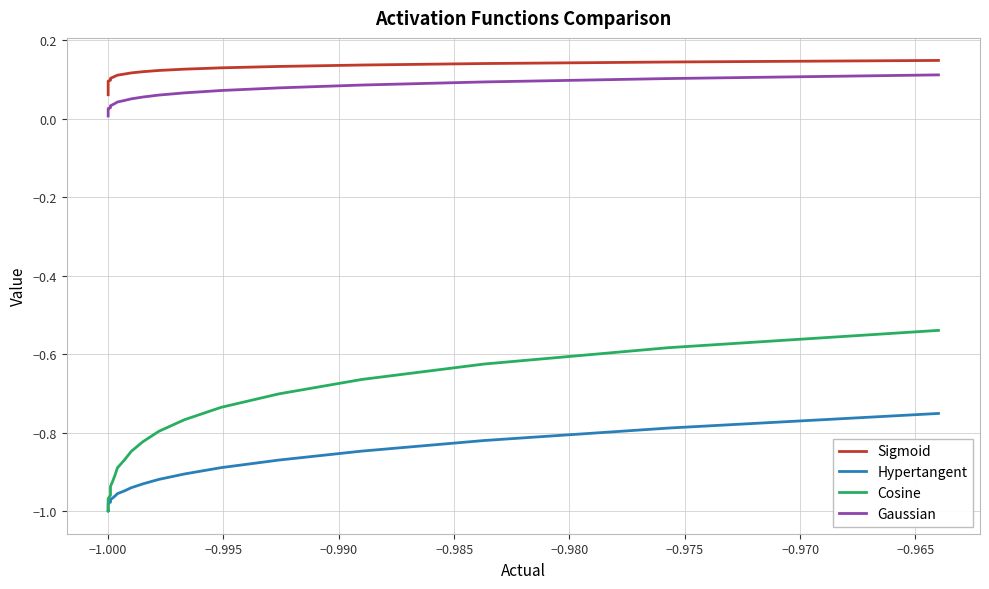

What is the value of the Hypertangent point at the 9th from the left?

-1.0